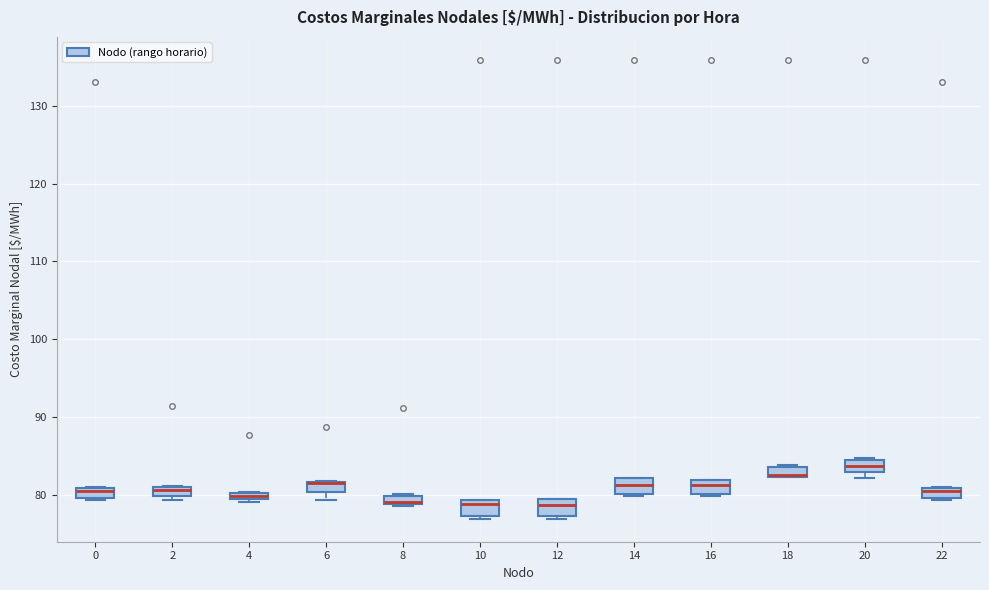

Where is the upper edge of the box at x = 22 on the y-axis? The values are not printed on the chart, so give them approximately, as read against the axis.

81